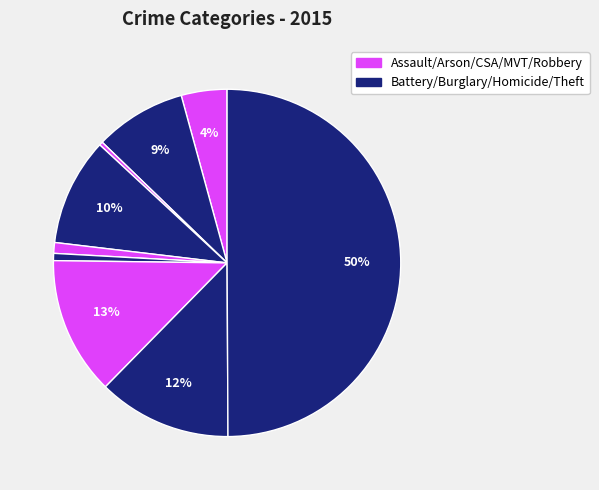

Count the number of slices in the pie.

9